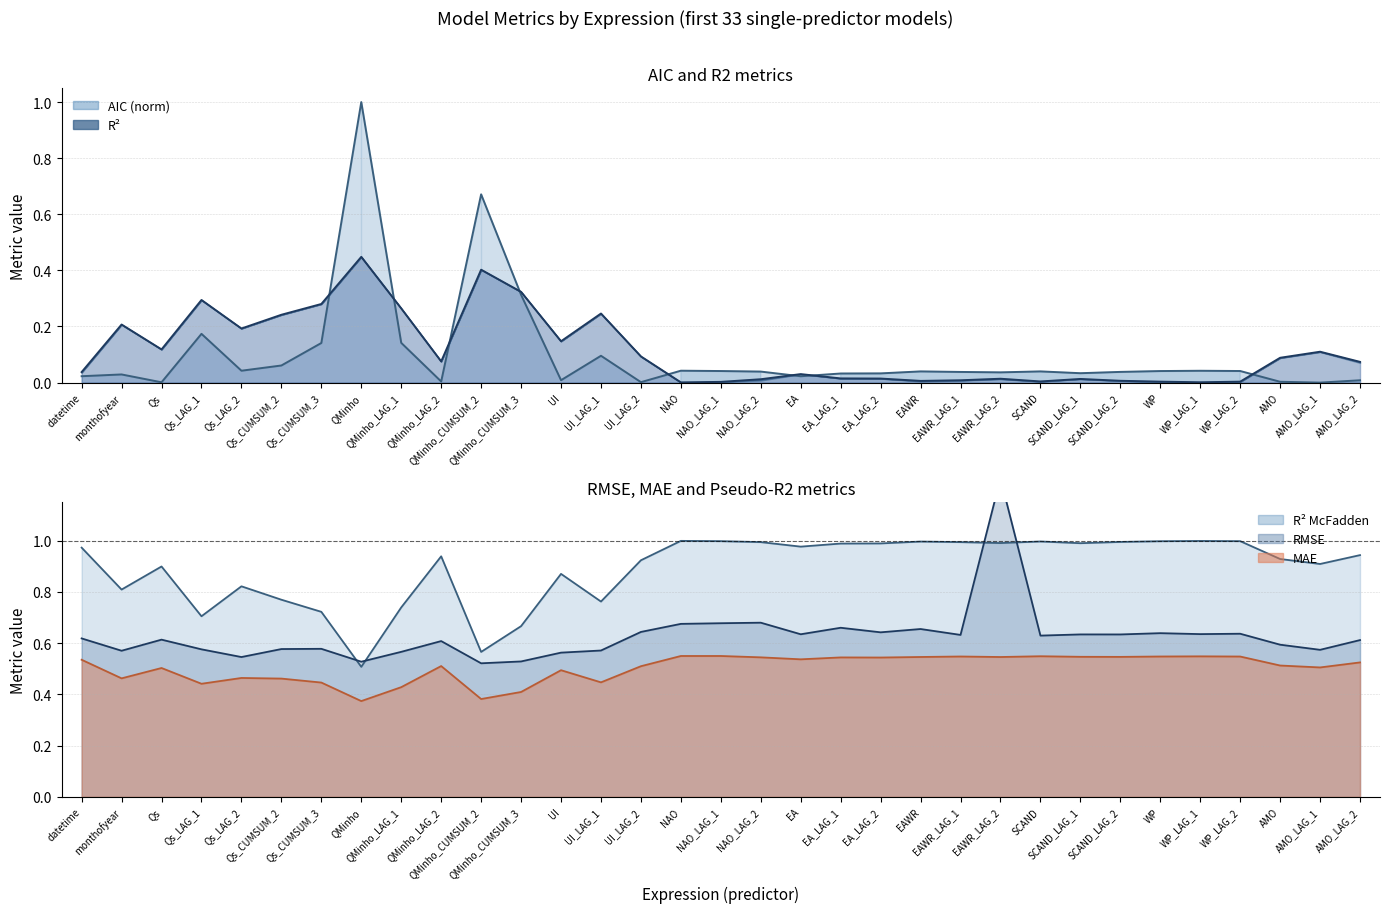

At which label is RMSE closest to 0?

QMinho_CUMSUM_2